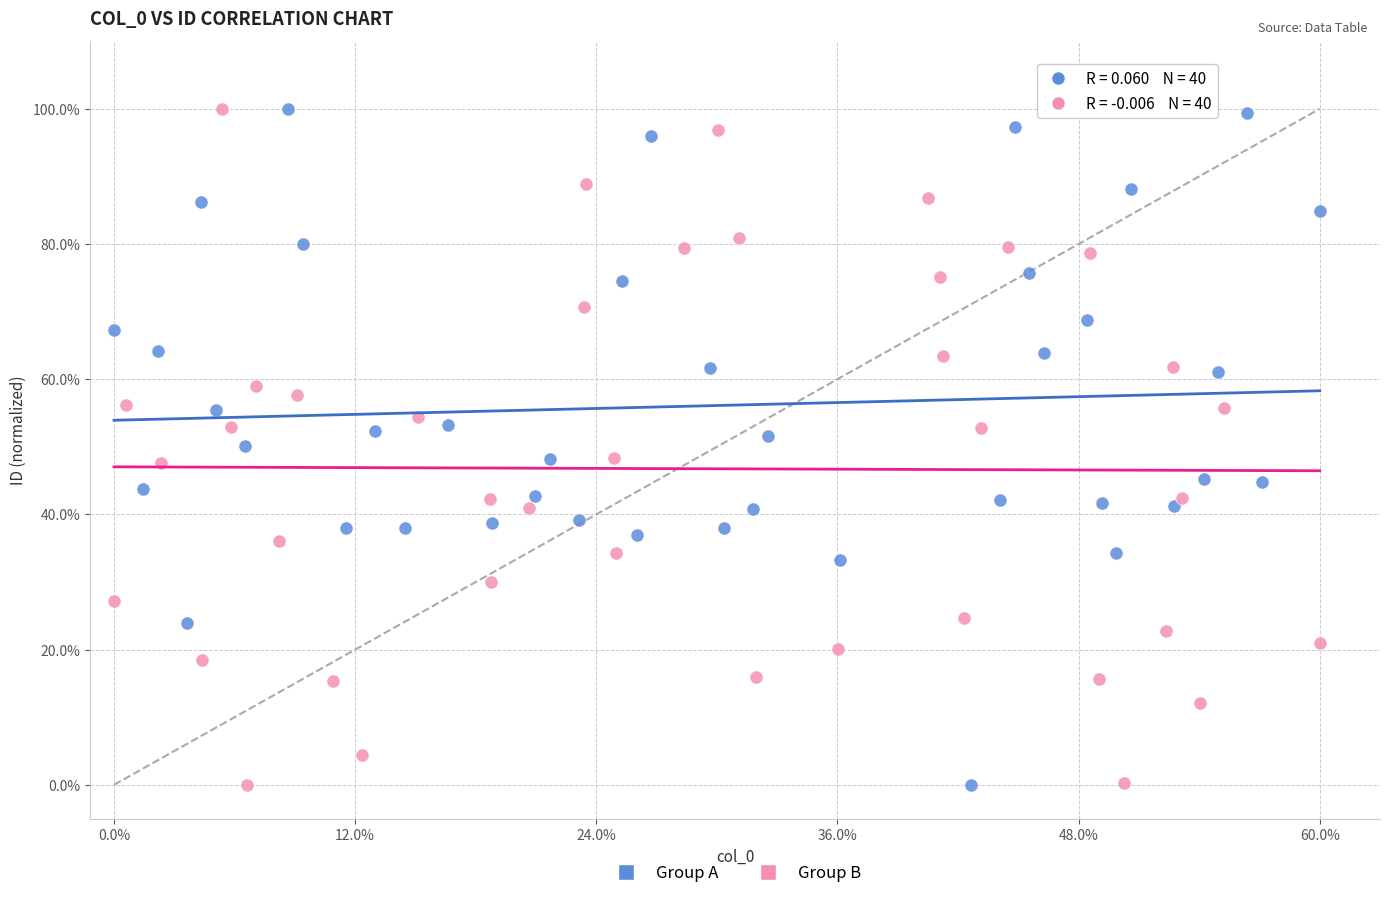

What are all the series names shown in the legend?

Group A, Group B